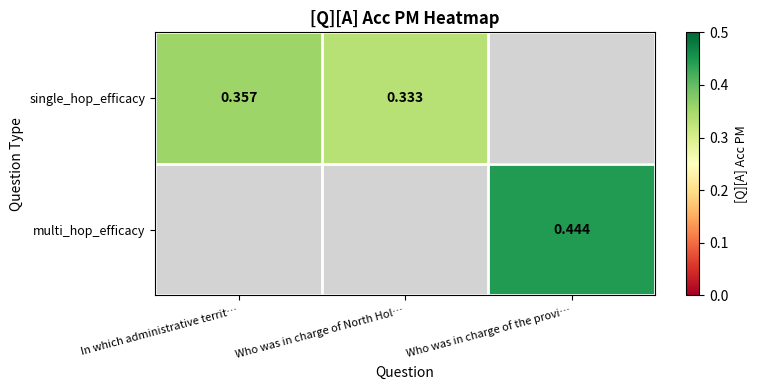

Which series has the widest spread of values?

single_hop_efficacy